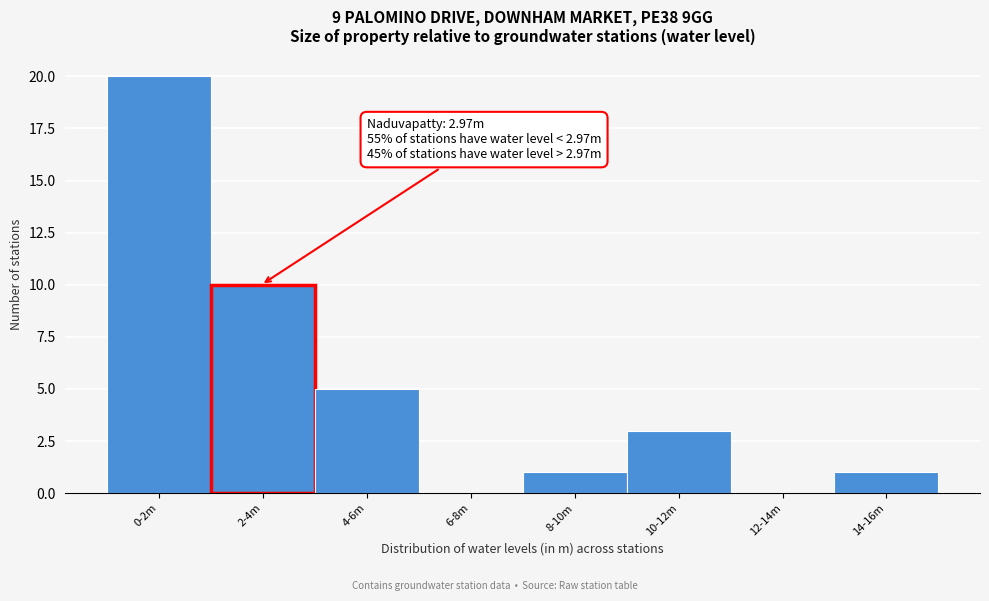

Reading right to left, extract all data points from this chart.

14-16m=1	12-14m=0	10-12m=3	8-10m=1	6-8m=0	4-6m=5	2-4m=10	0-2m=20